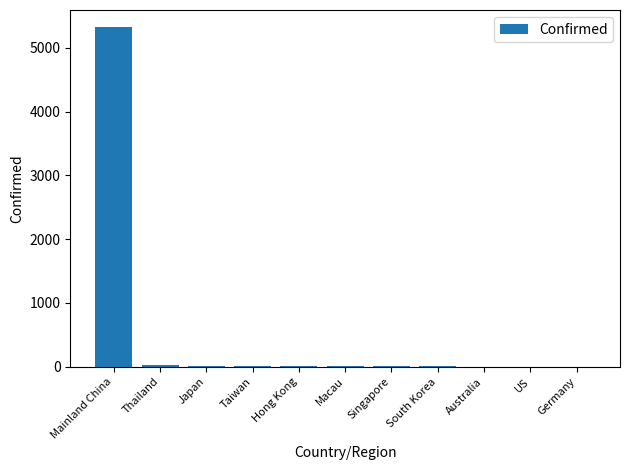

At which category does the chart reach its peak across all series?

Mainland China